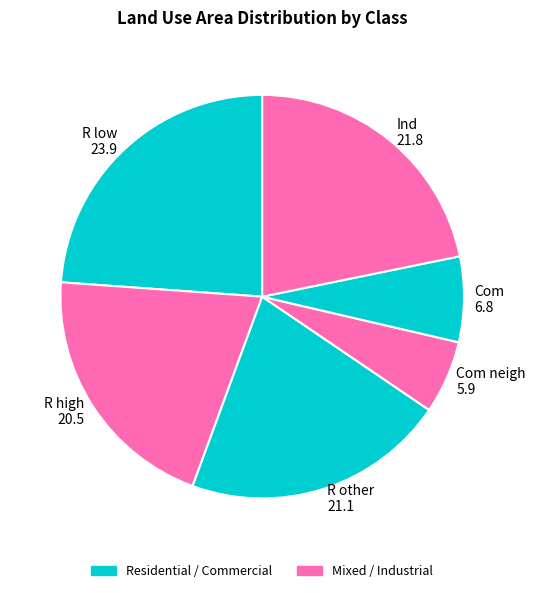

True or false: Com accounts for 7% of the total.

True